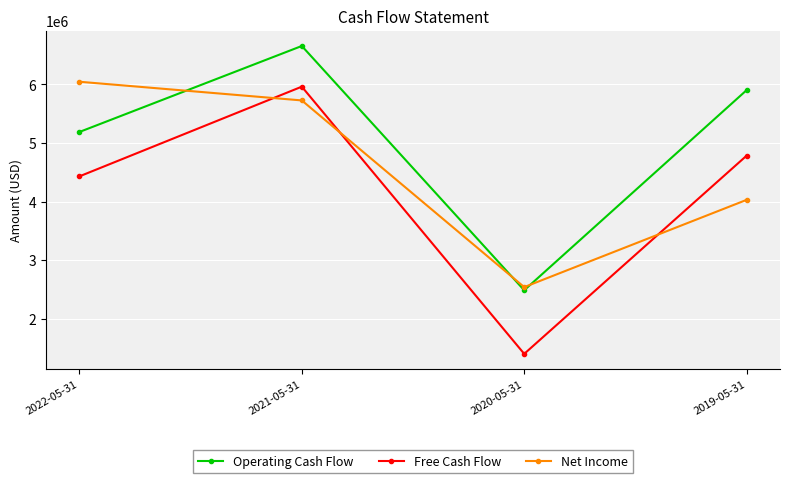

Reading left to right, extract all data points from this chart.

Operating Cash Flow: 2022-05-31=5188000	2021-05-31=6657000	2020-05-31=2485000	2019-05-31=5903000
Free Cash Flow: 2022-05-31=4430000	2021-05-31=5962000	2020-05-31=1399000	2019-05-31=4784000
Net Income: 2022-05-31=6046000	2021-05-31=5727000	2020-05-31=2539000	2019-05-31=4029000